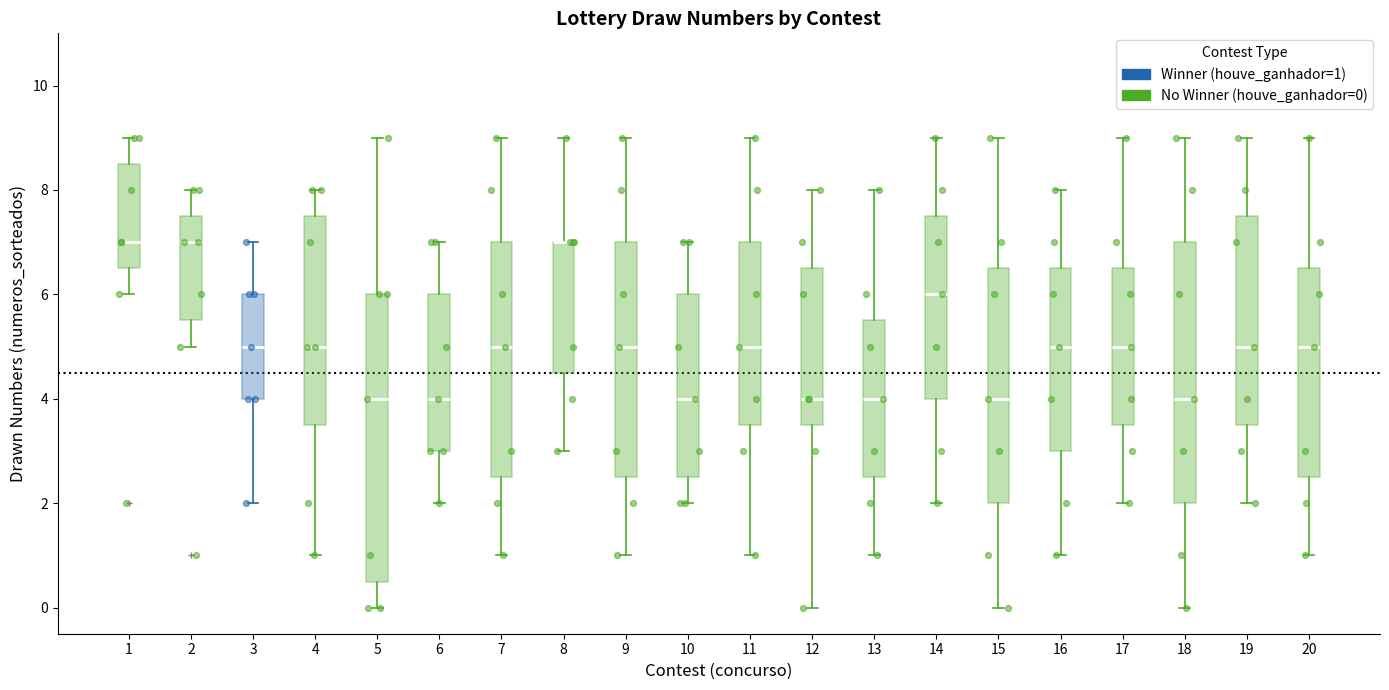

Reading left to right, transcribe this box plot: for each box, give where its median line is, the range the box spans, and where its two whiskers end, as read against the y-axis. The values are not printed on the chart, so give them approximately, as read against the axis.

1: median 7.0, box 6.6 to 8.6, whiskers 6.0 to 9.0
2: median 7.0, box 5.6 to 7.6, whiskers 5.0 to 8.0
3: median 5.0, box 4.0 to 6.0, whiskers 2.0 to 7.0
4: median 5.0, box 3.6 to 7.6, whiskers 1.0 to 8.0
5: median 4.0, box 0.6 to 6.0, whiskers 0.0 to 9.0
6: median 4.0, box 3.0 to 6.0, whiskers 2.0 to 7.0
7: median 5.0, box 2.6 to 7.0, whiskers 1.0 to 9.0
8: median 7.0 (drawn on the box's upper edge), box 4.6 to 7.0, whiskers 3.0 to 9.0
9: median 5.0, box 2.6 to 7.0, whiskers 1.0 to 9.0
10: median 4.0, box 2.6 to 6.0, whiskers 2.0 to 7.0
11: median 5.0, box 3.6 to 7.0, whiskers 1.0 to 9.0
12: median 4.0, box 3.6 to 6.6, whiskers 0.0 to 8.0
13: median 4.0, box 2.6 to 5.6, whiskers 1.0 to 8.0
14: median 6.0, box 4.0 to 7.6, whiskers 2.0 to 9.0
15: median 4.0, box 2.0 to 6.6, whiskers 0.0 to 9.0
16: median 5.0, box 3.0 to 6.6, whiskers 1.0 to 8.0
17: median 5.0, box 3.6 to 6.6, whiskers 2.0 to 9.0
18: median 4.0, box 2.0 to 7.0, whiskers 0.0 to 9.0
19: median 5.0, box 3.6 to 7.6, whiskers 2.0 to 9.0
20: median 5.0, box 2.6 to 6.6, whiskers 1.0 to 9.0